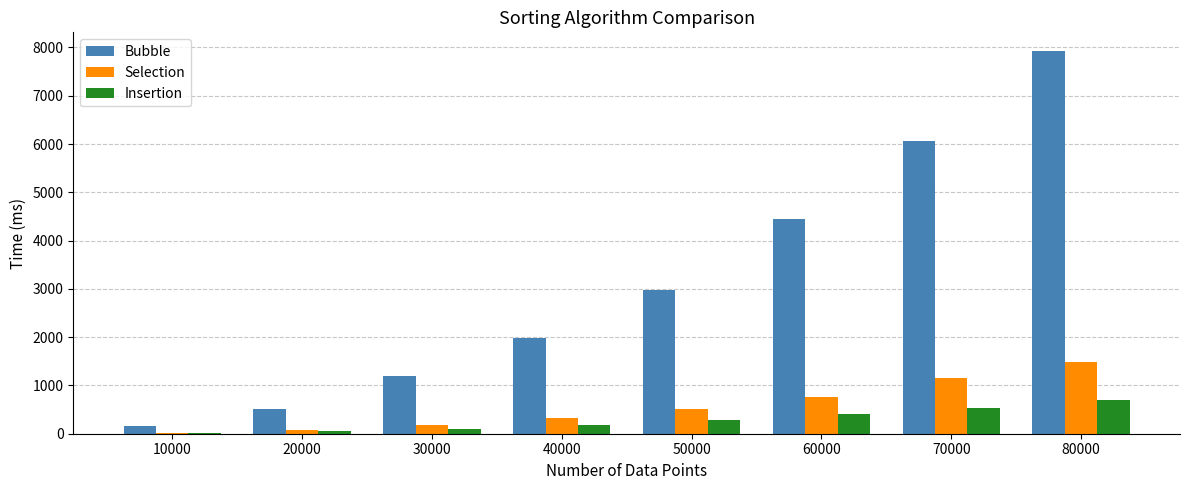

How many groups of bars are there?

8